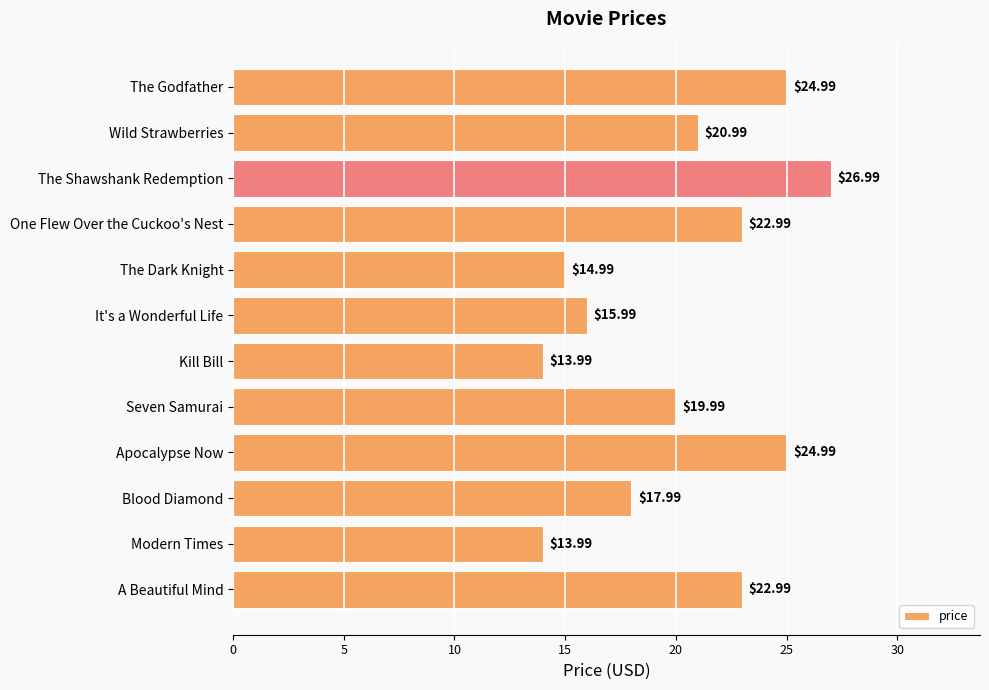

What is the sum of all values?

240.9